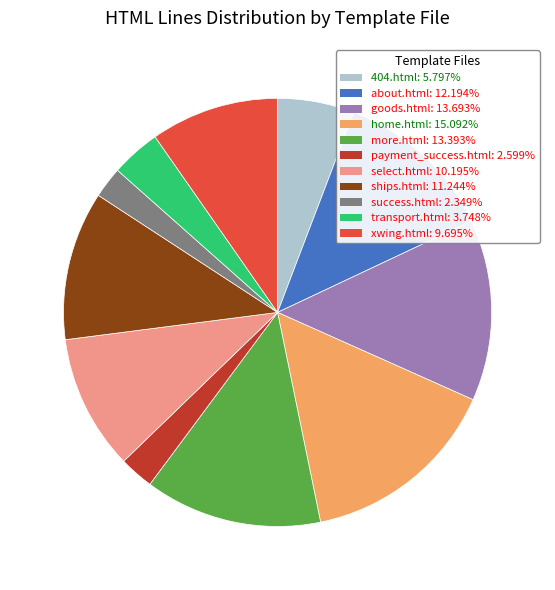

Combined, do 404.html and goods.html account for over 50%?

No